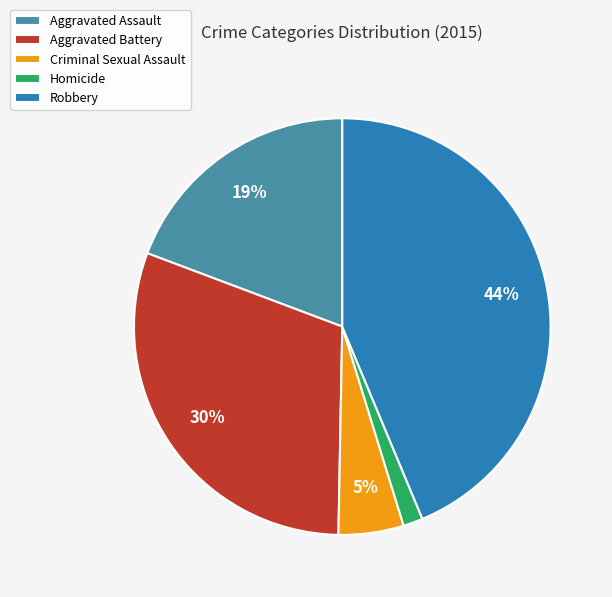

Rank the categories by value from lowest to highest.

Homicide, Criminal Sexual Assault, Aggravated Assault, Aggravated Battery, Robbery